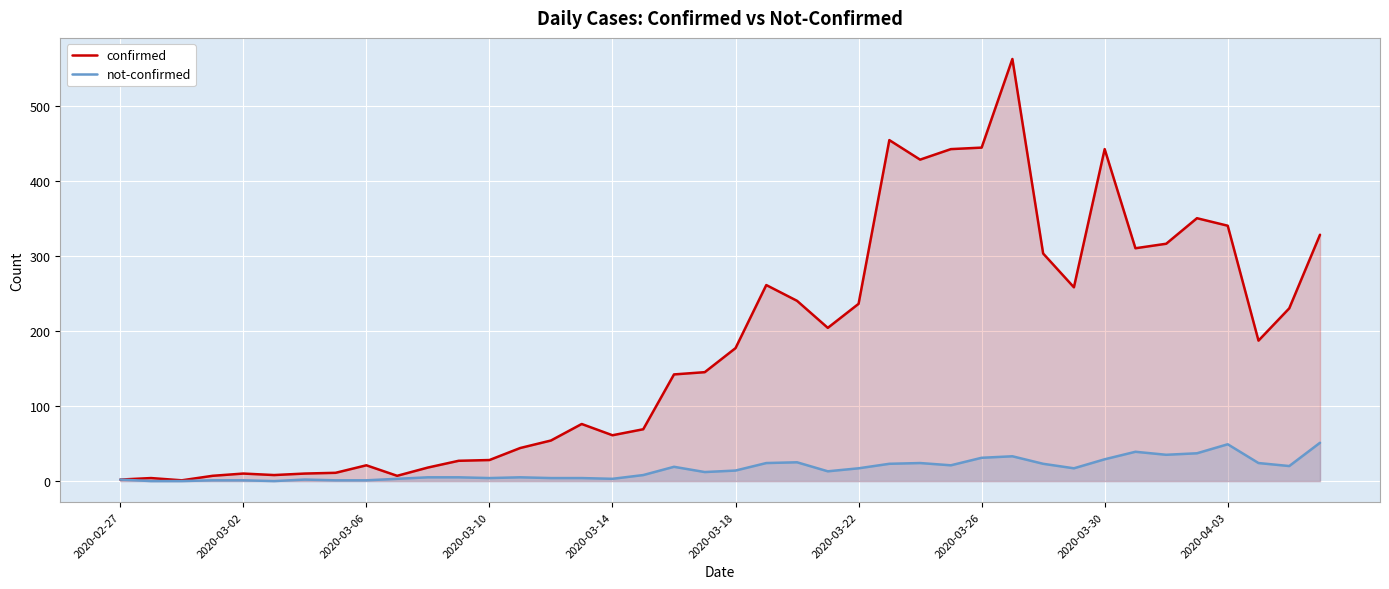

True or false: confirmed has a value of 297 at 27.

False